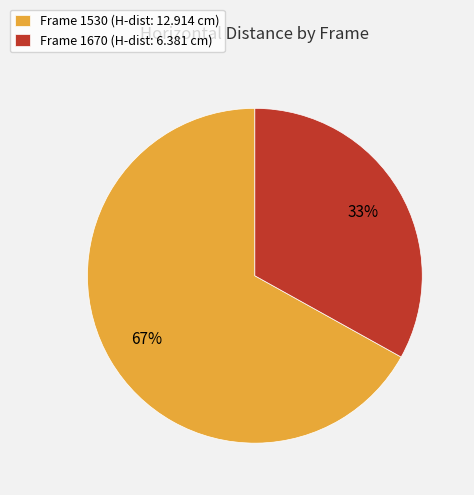

Is it true that Frame 1530 (H-dist: 12.914 cm) is 53% of the pie?

False